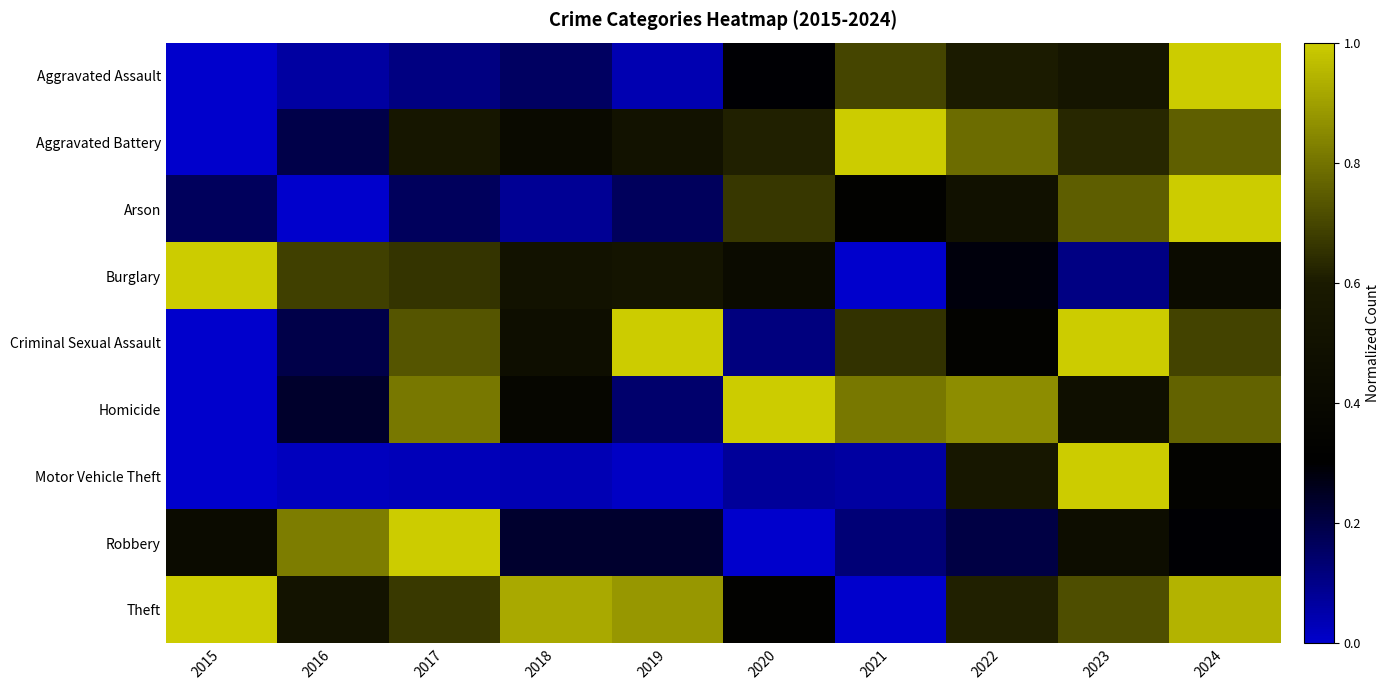

Count the number of data series in this chart.

9